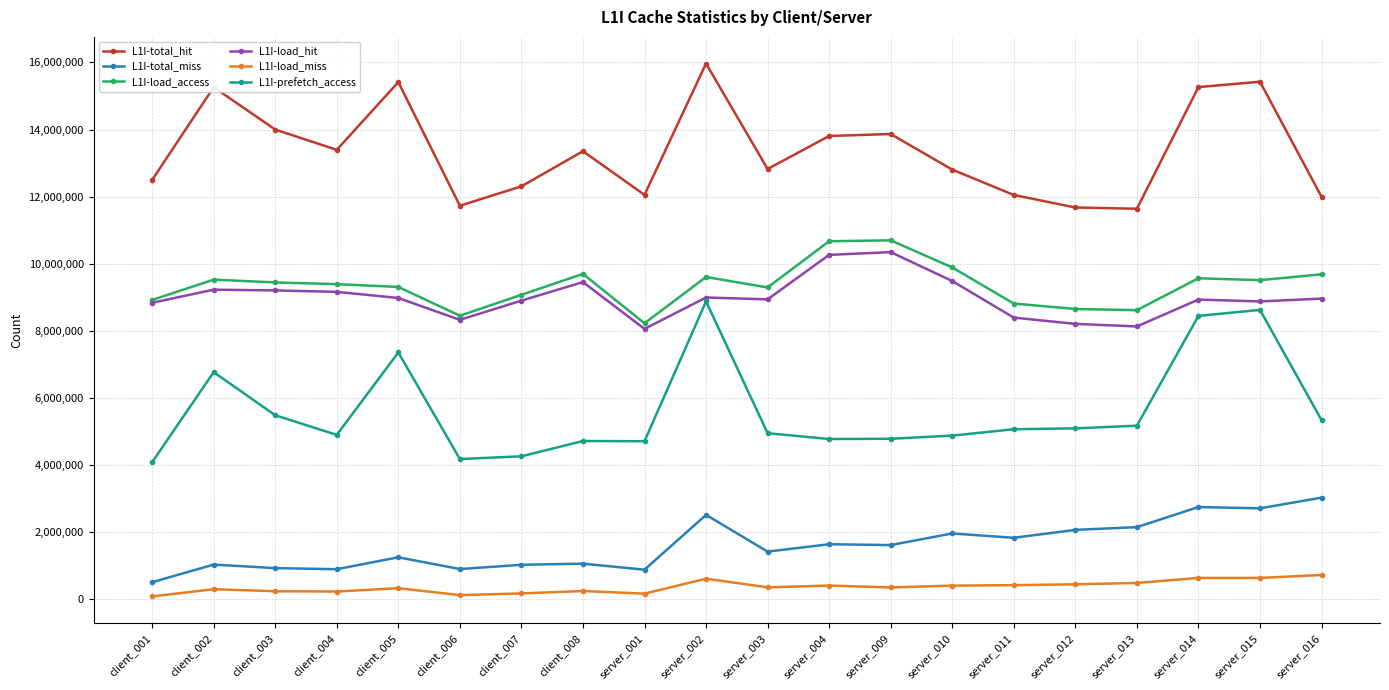

What is the maximum value shown in the chart?

15967673